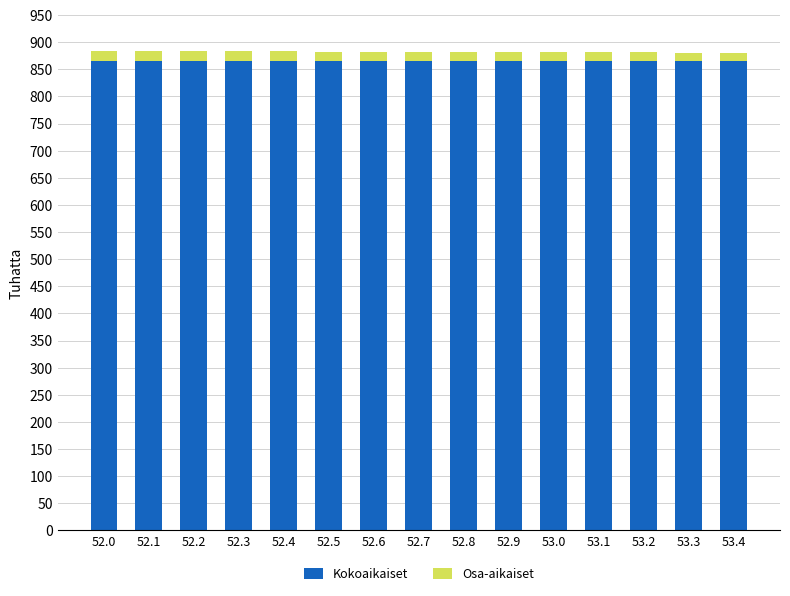

What is the lowest value of the Kokoaikaiset series?

865.2